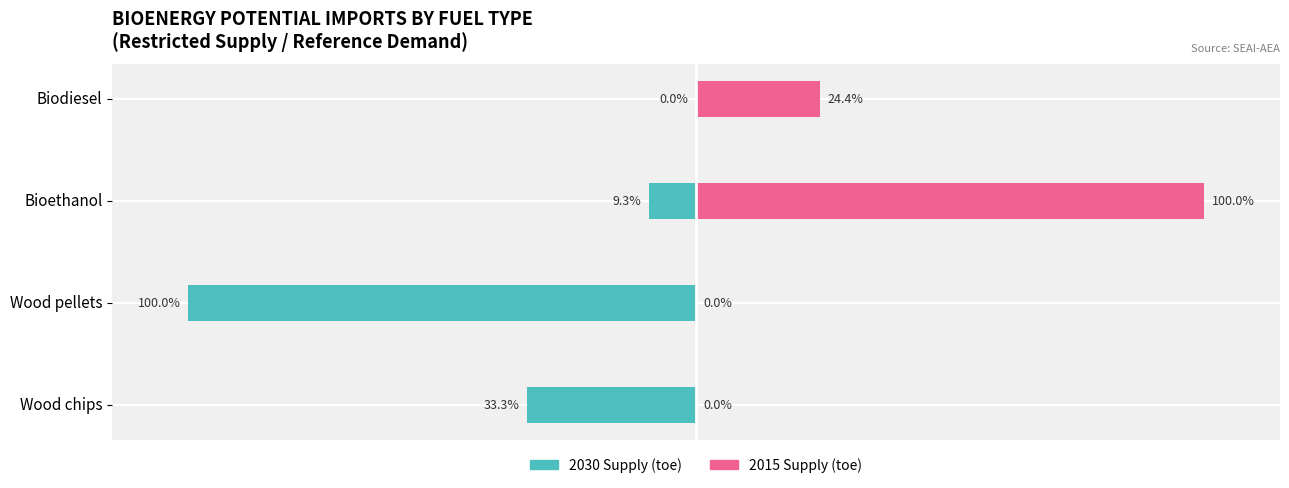

Reading left to right, extract all data points from this chart.

2030 Supply (toe): -33.3	-100.0	-9.3	0.0
2015 Supply (toe): 0.0	0.0	100.0	24.4